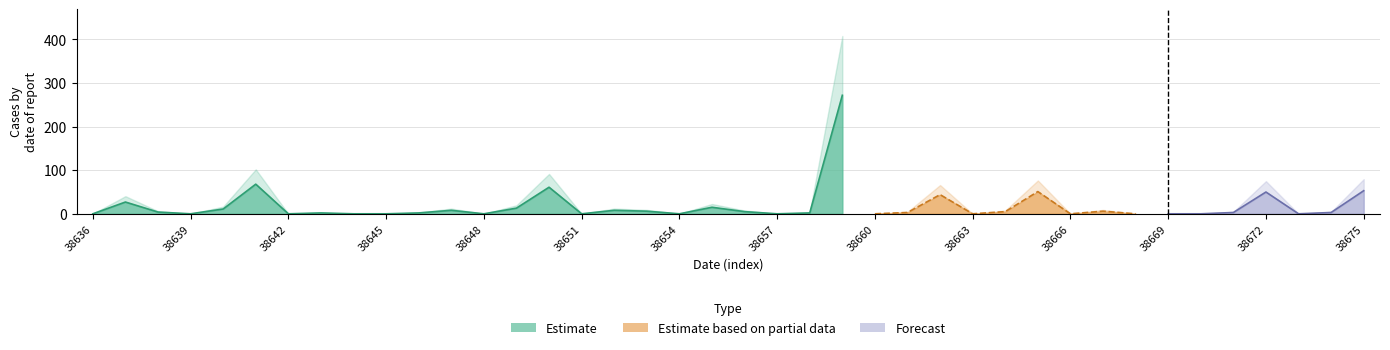

What is the value of the Estimate based on partial data point at the 27th from the left?

44